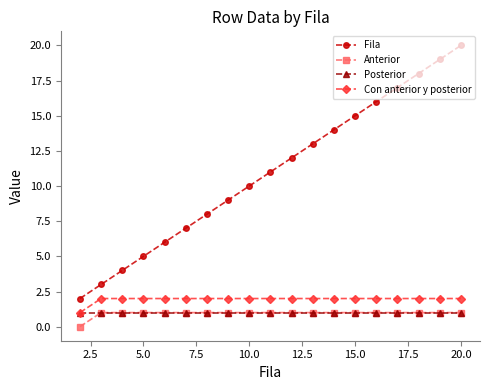

True or false: Posterior and Fila intersect in this chart.

False